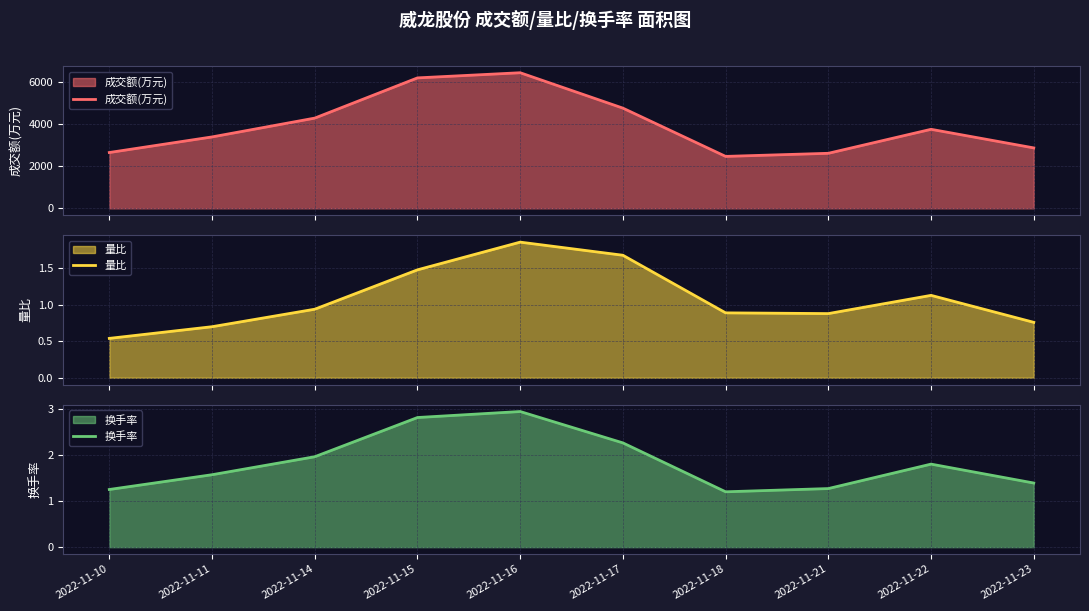

How many interior local valleys does the 换手率 series have?

1